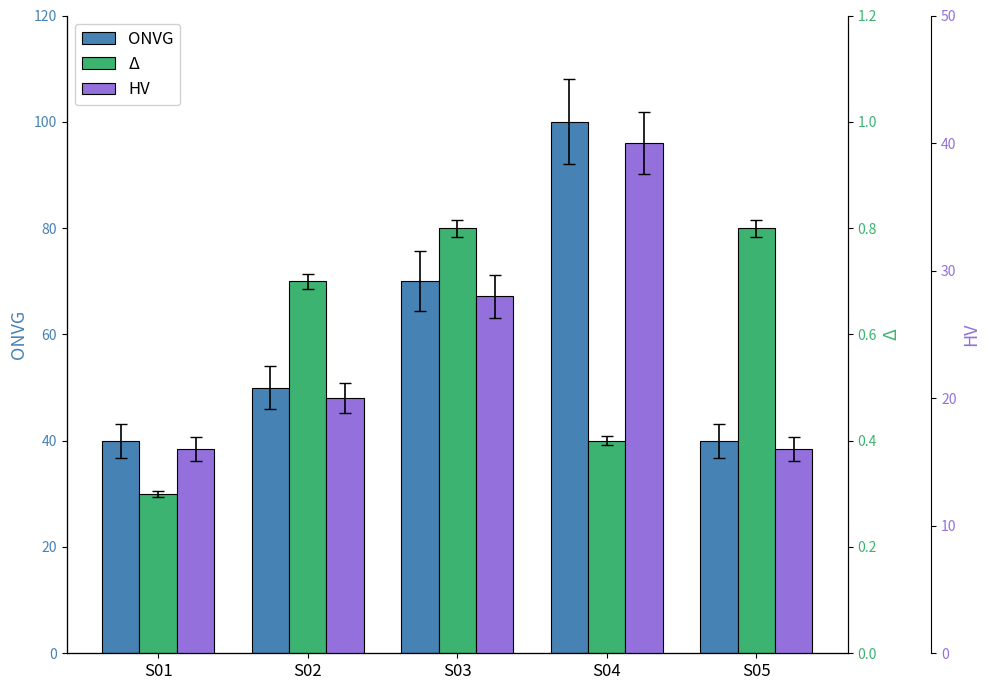

How many series are shown in this chart?

3